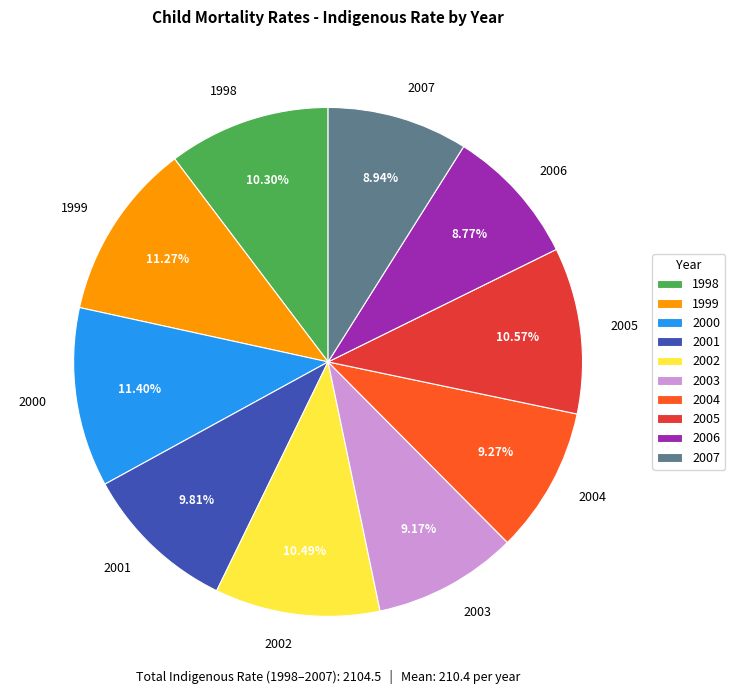

What is the ratio of the value at 2000 to the value at 2002?

1.1